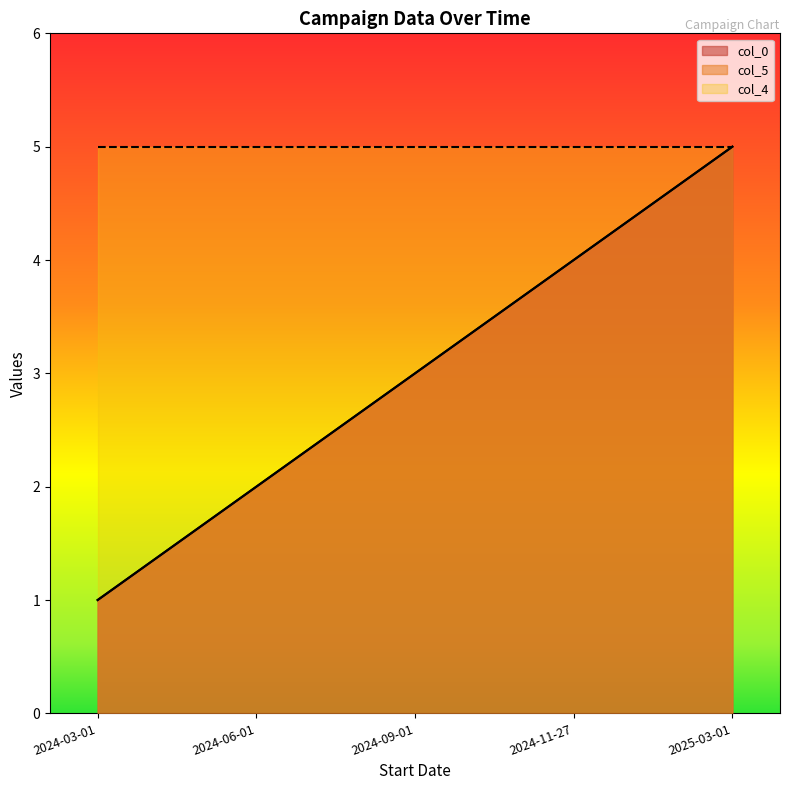

True or false: col_0 and col_5 intersect in this chart.

False